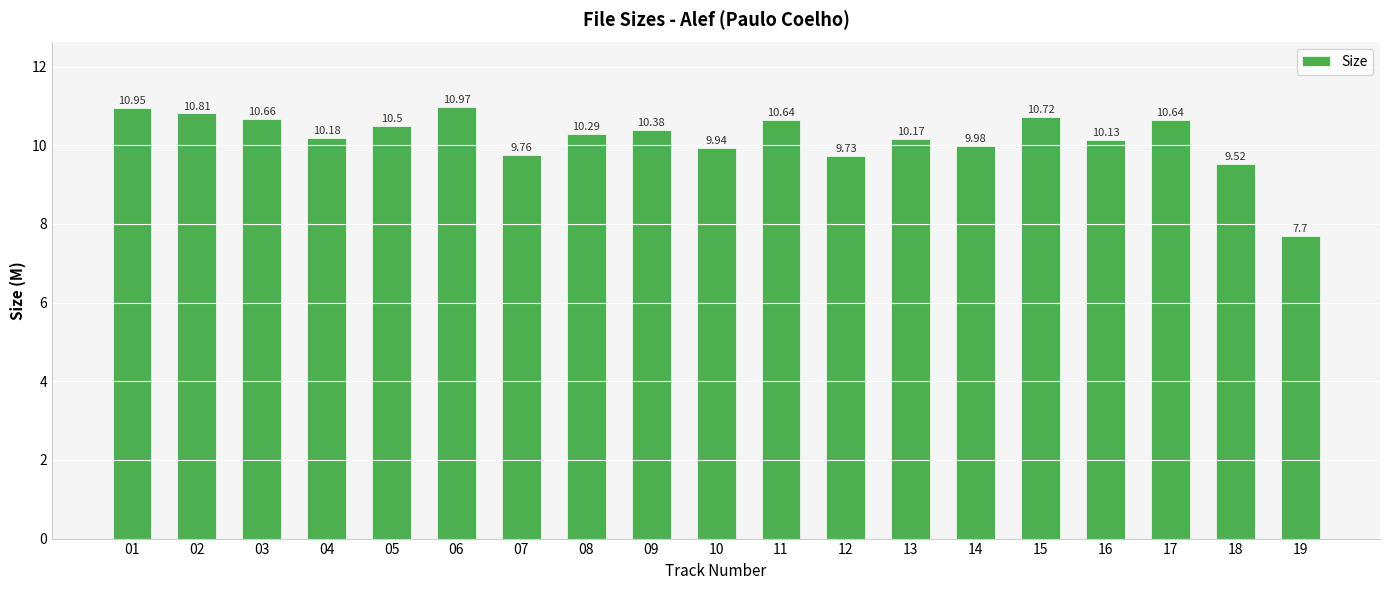

What is the average value?

10.2